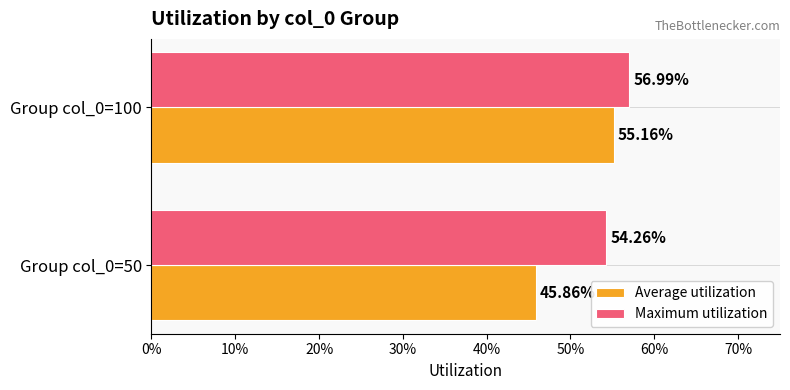

What are all the series names shown in the legend?

Average utilization, Maximum utilization